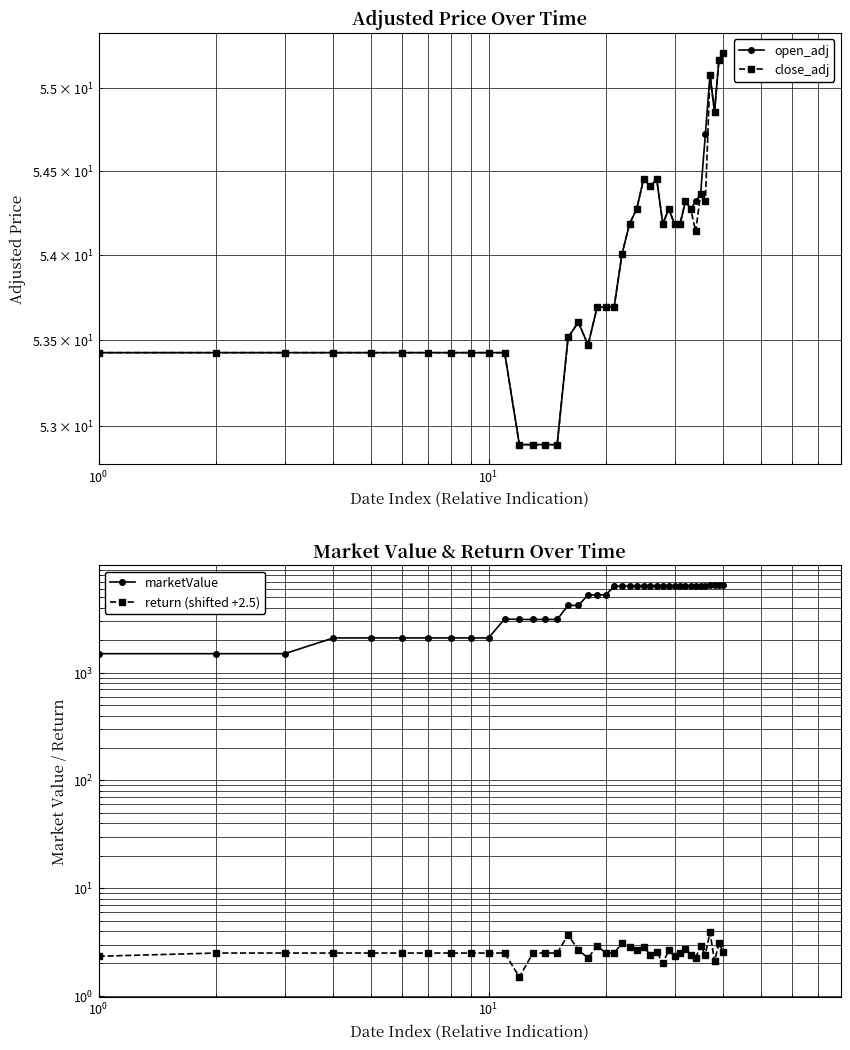

How many values in the return (shifted +2.5) series are below 2?

1